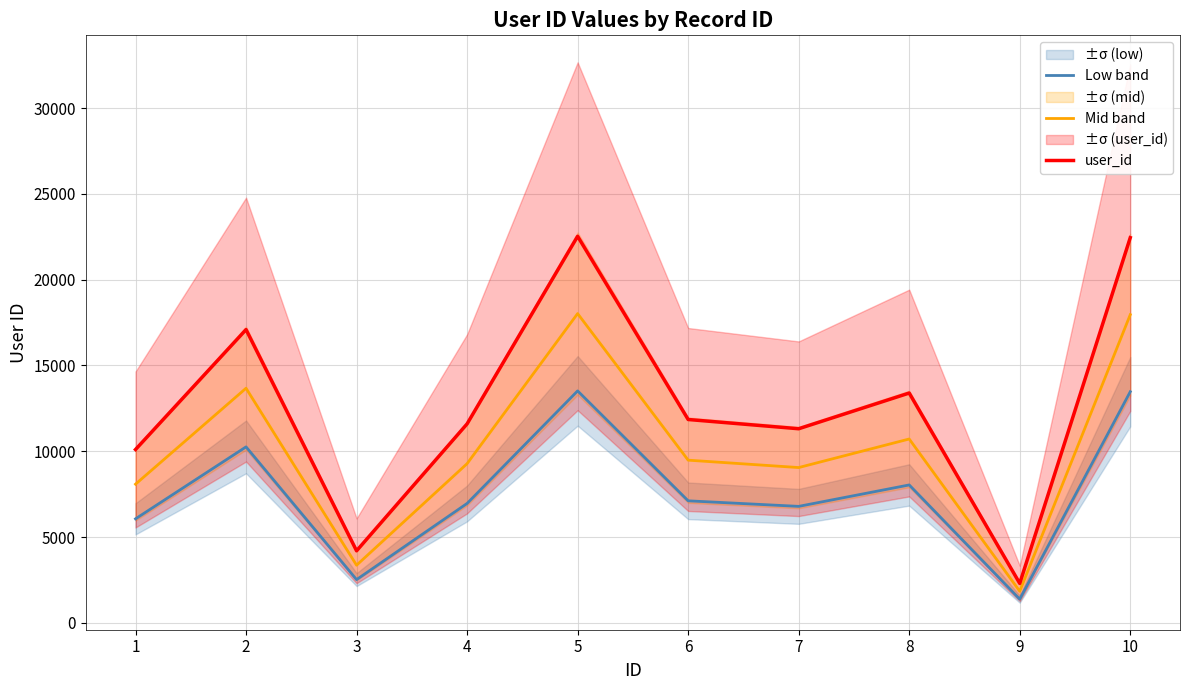

The user_id series shows 5510.7 at 1. True or false?

False